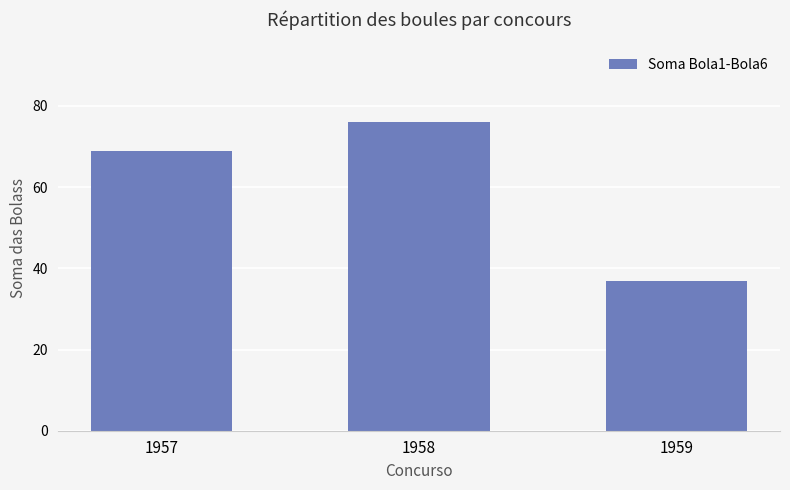

At which label is the value closest to 56?

1957